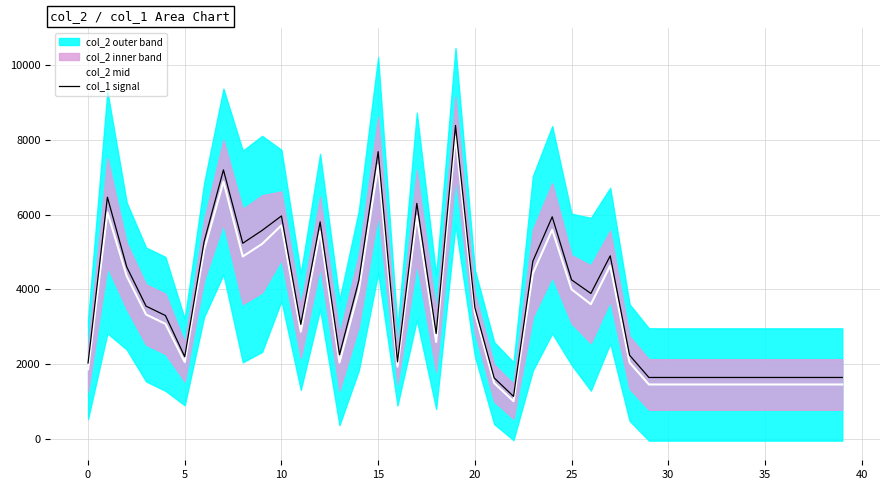

Is it true that col_2 mid equals 3321.1 at 0?

False